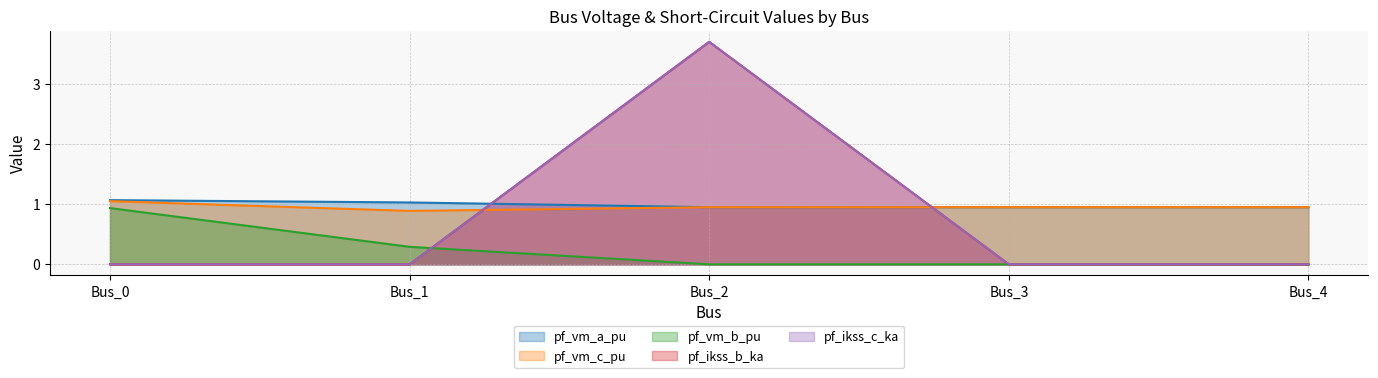

Which series has the largest total across all categories?

pf_vm_a_pu